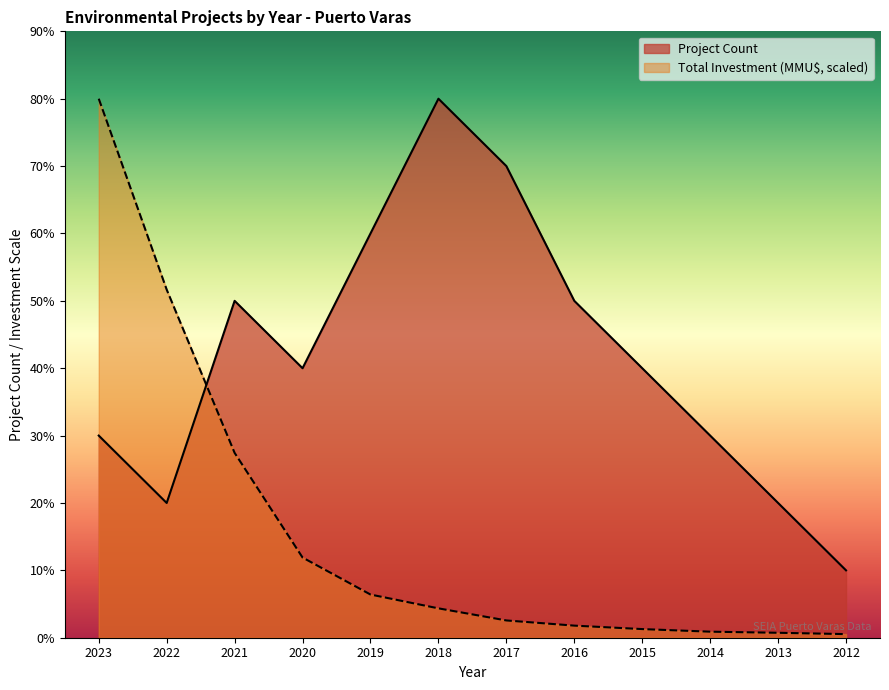

Which series has the largest range (max minus min)?

Total Investment (MMU$, scaled)